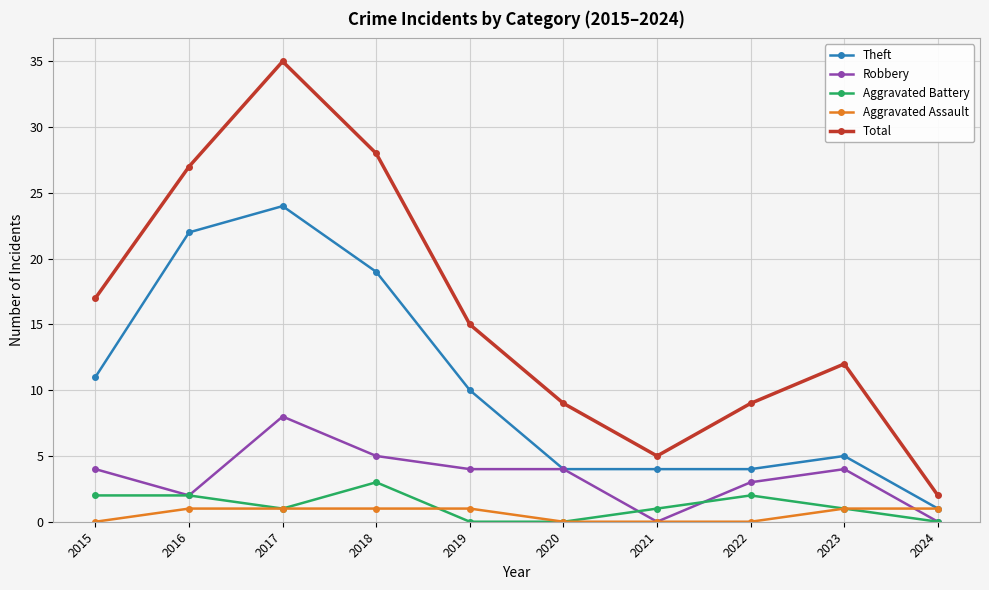

What are all the series names shown in the legend?

Theft, Robbery, Aggravated Battery, Aggravated Assault, Total